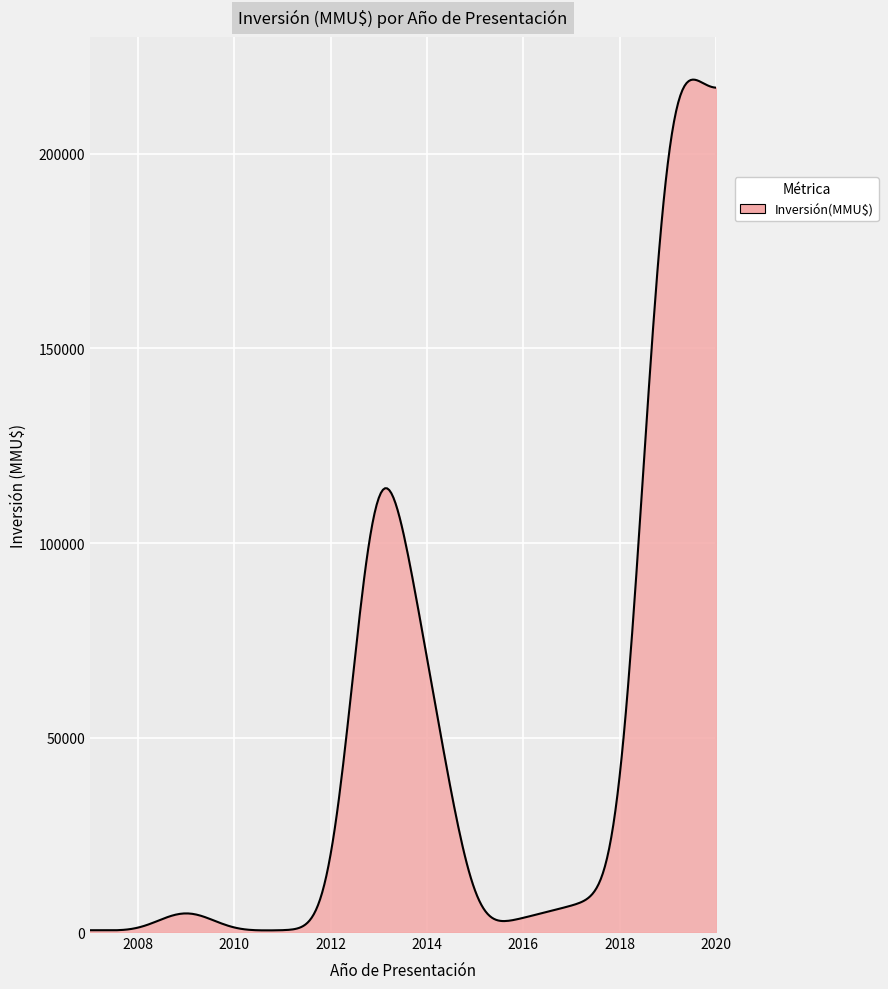

What is the maximum value shown in the chart?

219118.8